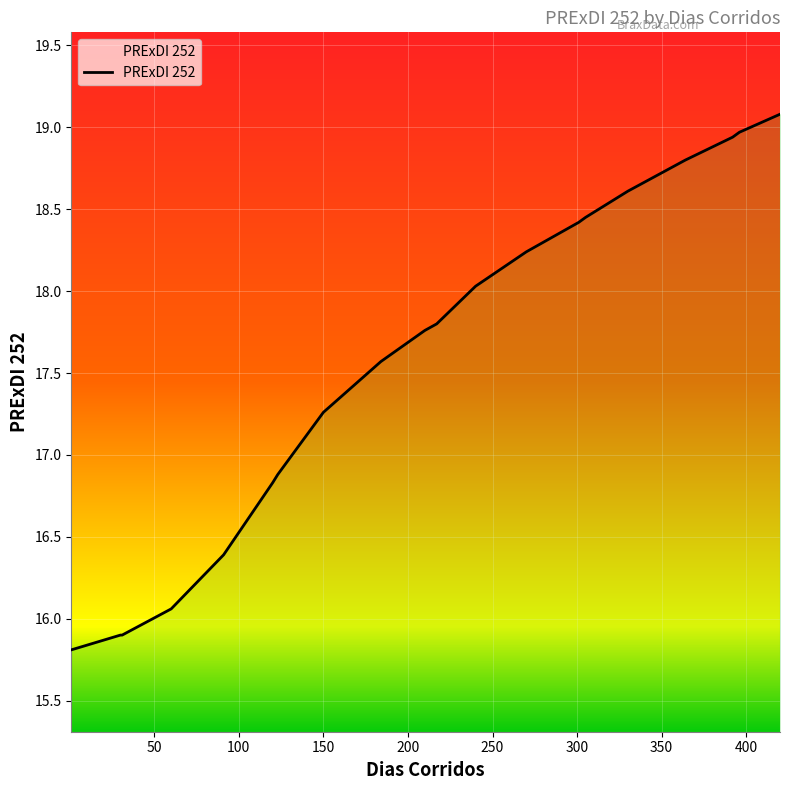

What is the maximum value shown in the chart?

19.1